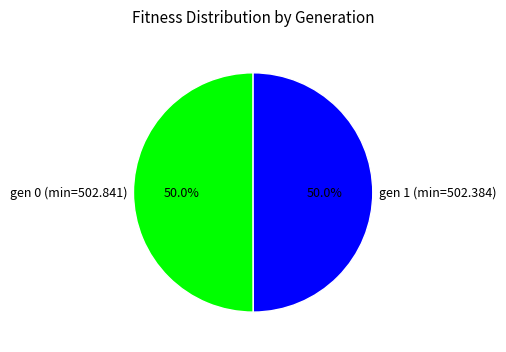

What portion of the pie excludes gen 0 (min=502.841)?

50.0%